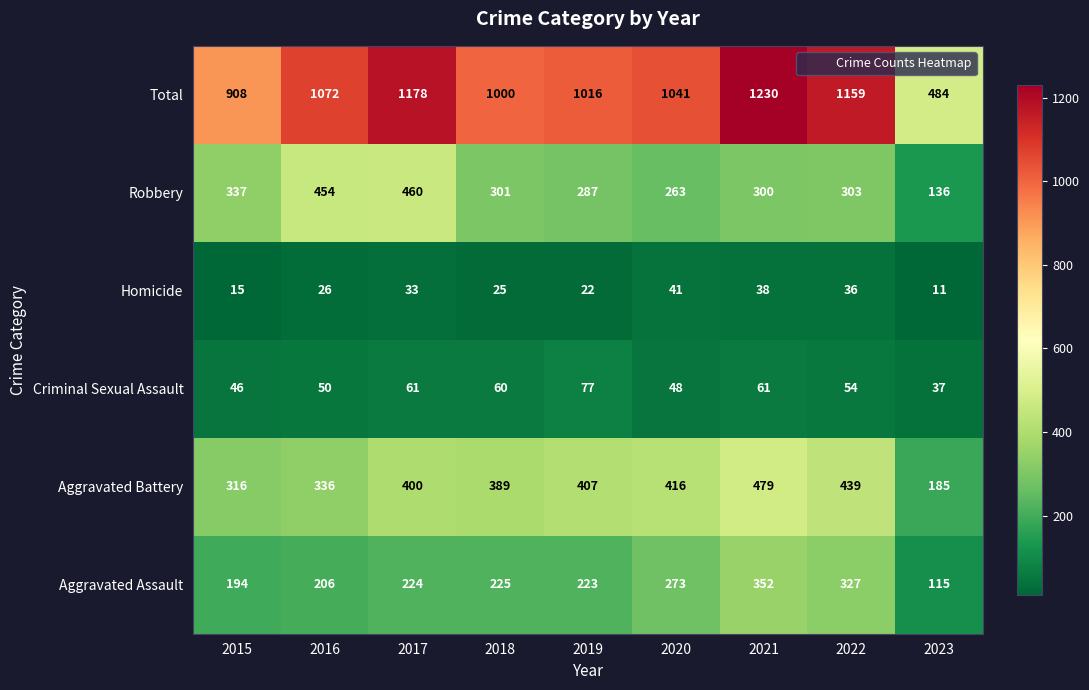

How many distinct data groups are displayed?

6